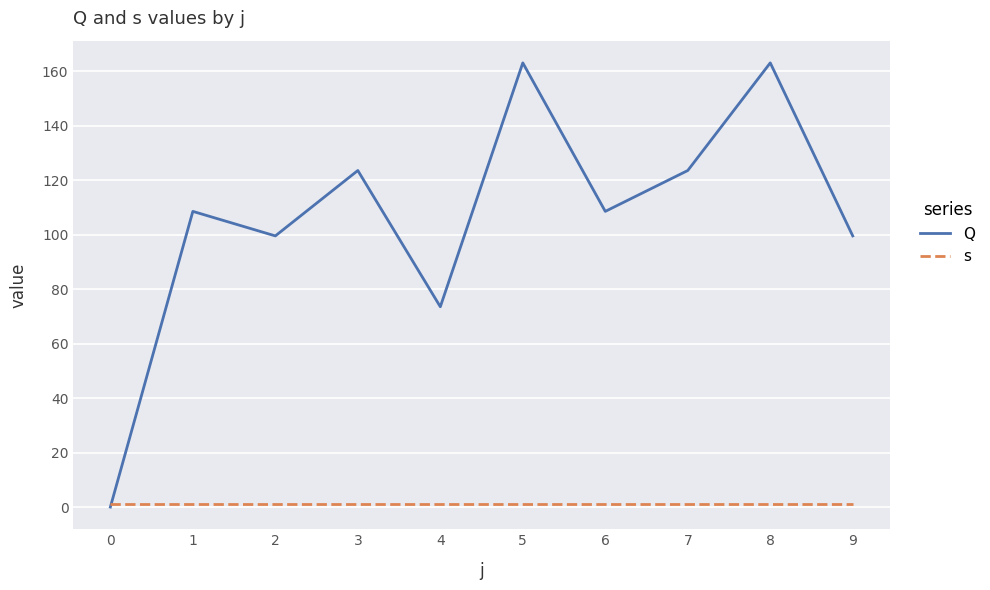

In Q, how many points are higher than both neighbors (excluding endpoints)?

4